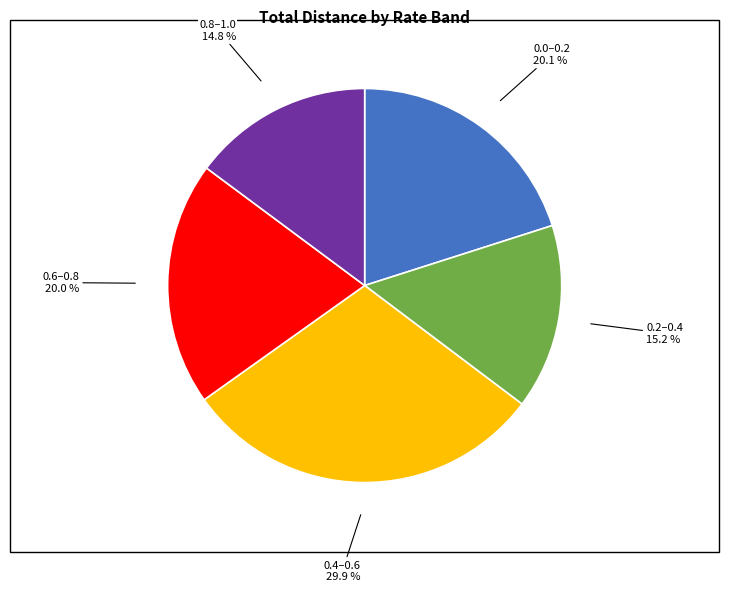

Approximately how many times larger is the value at 0.4–0.6 29.9 % compared to 0.0–0.2 20.1 %?

1.5